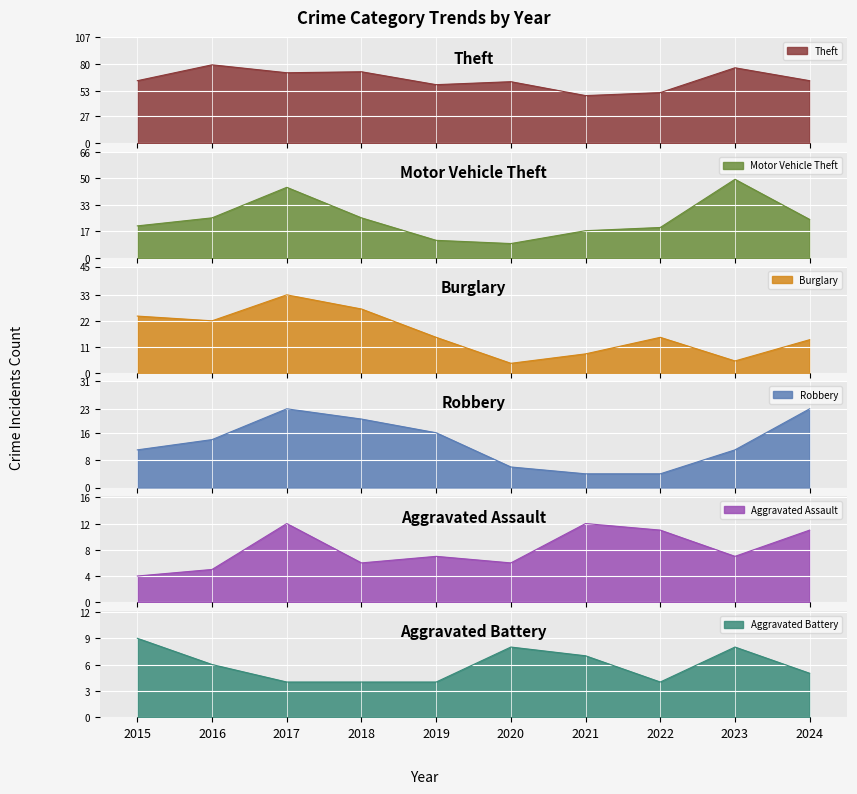

How many data points does each series have?

10